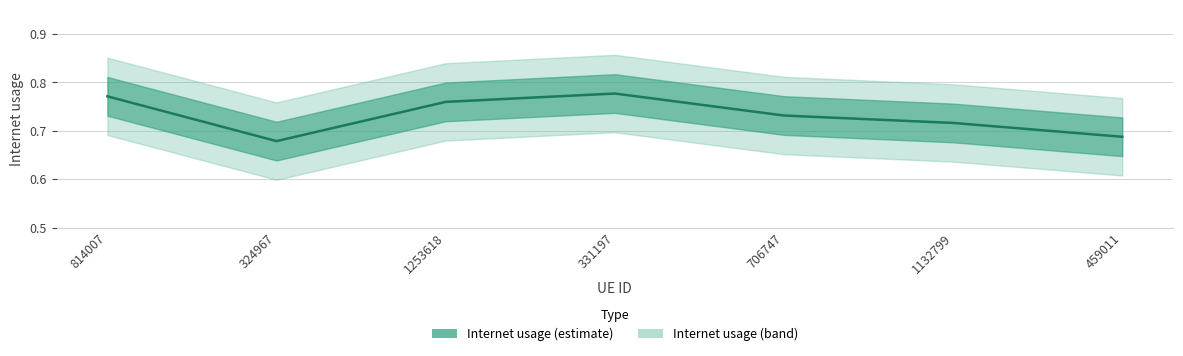

Rank the categories by value from lowest to highest.

324967, 459011, 1132799, 706747, 1253618, 814007, 331197